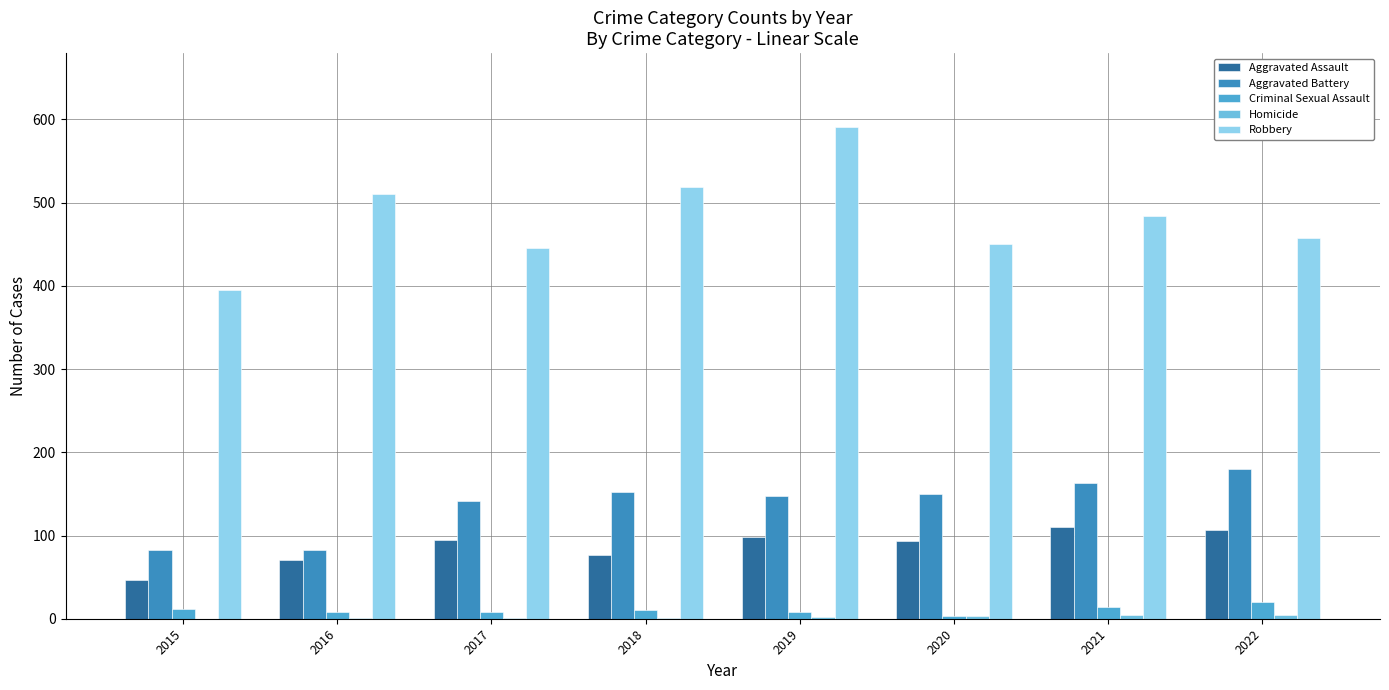

Is it true that Aggravated Battery equals 122 at 2016?

False